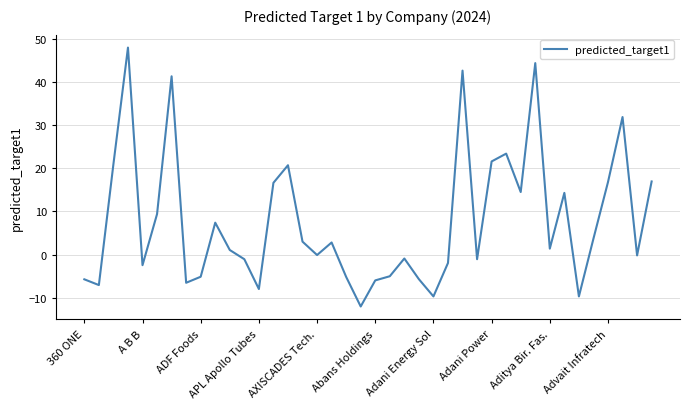

What is the minimum value shown in the chart?

-12.0